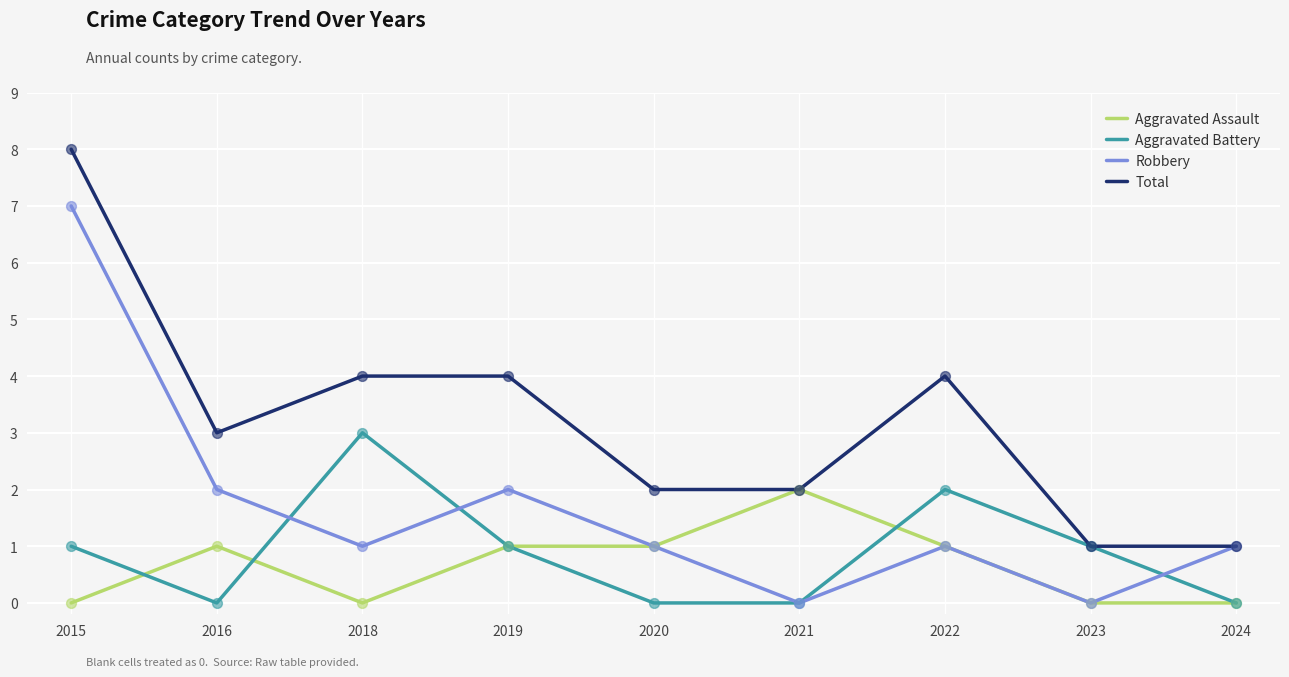

What is the total value across all series at 2015?

16